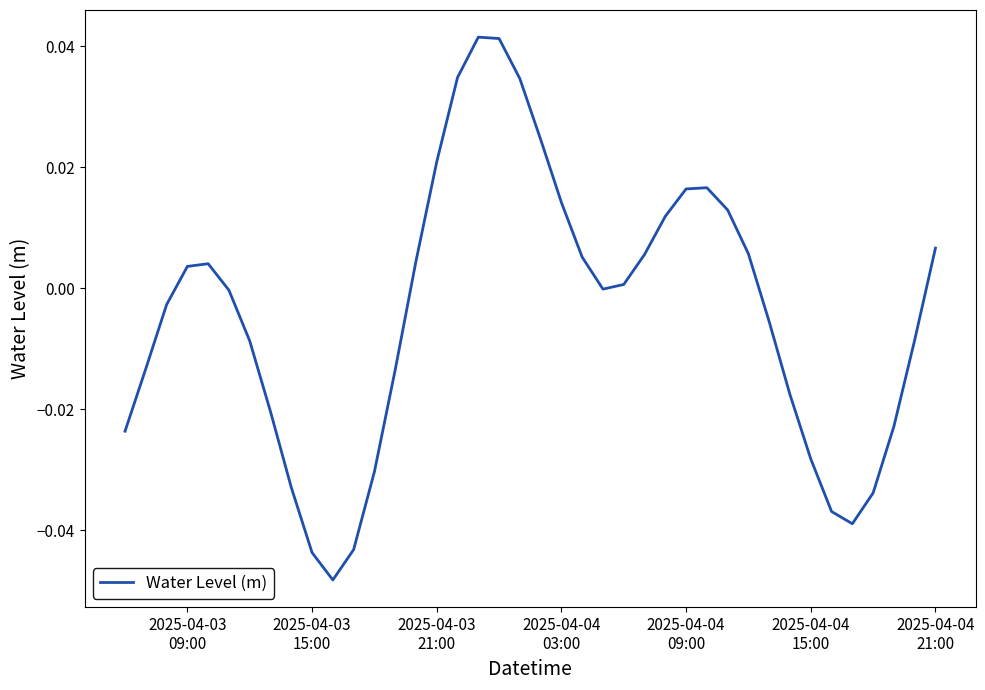

Does the chart have visible grid lines?

No